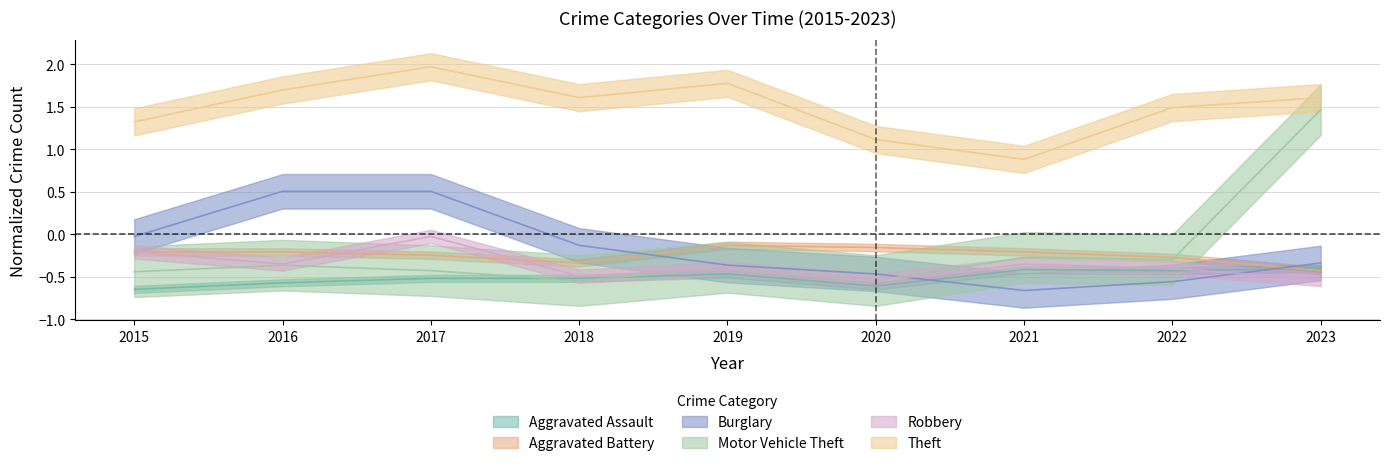

The value of Aggravated Assault at 2022 is -0.3. True or false?

False